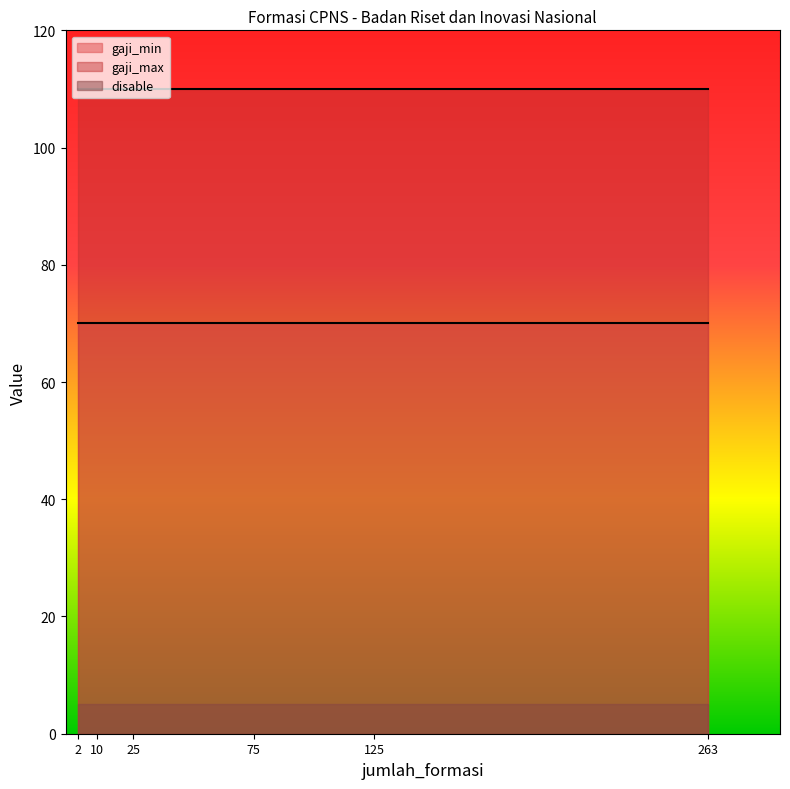

What are all the series names shown in the legend?

gaji_min, gaji_max, disable